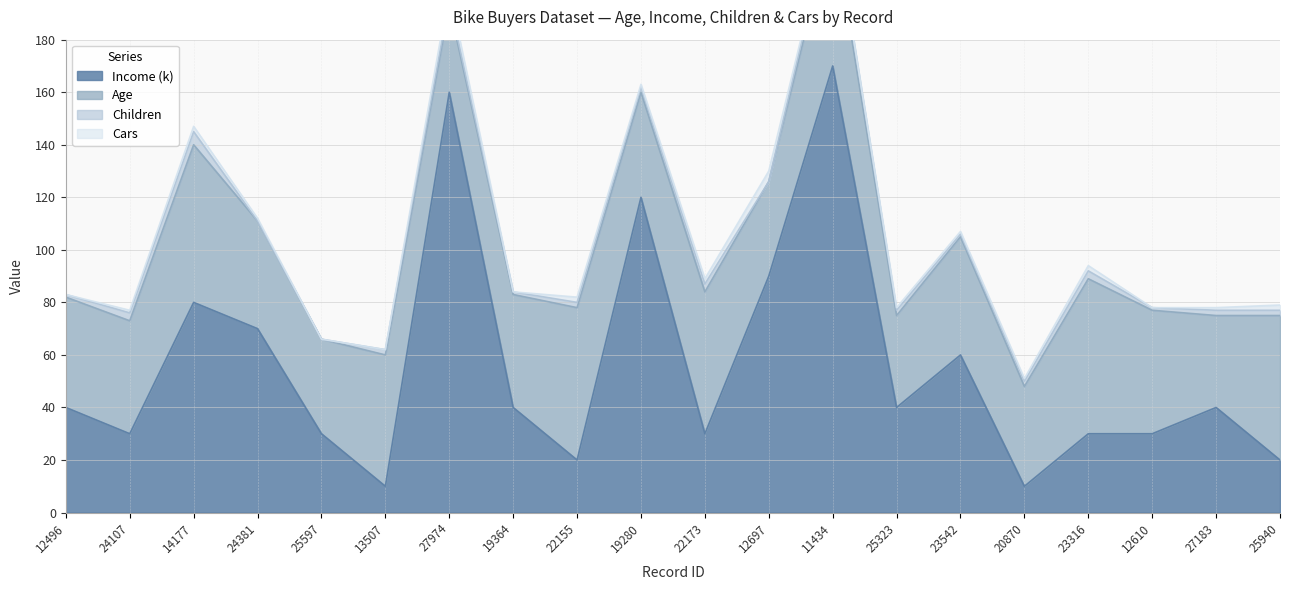

Reading left to right, extract all data points from this chart.

Age: 42	43	60	41	36	50	33	43	58	40	54	36	55	35	45	38	59	47	35	55
Income (k): 40	30	80	70	30	10	160	40	20	120	30	90	170	40	60	10	30	30	40	20
Children: 1	3	5	0	0	2	2	1	2	2	3	0	5	2	1	2	3	1	2	2
Cars: 0	1	2	1	0	0	4	0	2	1	2	4	0	1	1	1	2	0	1	2